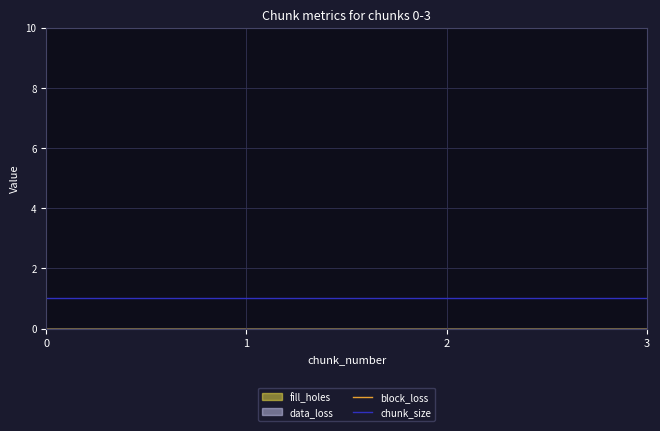

Is it true that chunk_size equals 1 at 0?

True